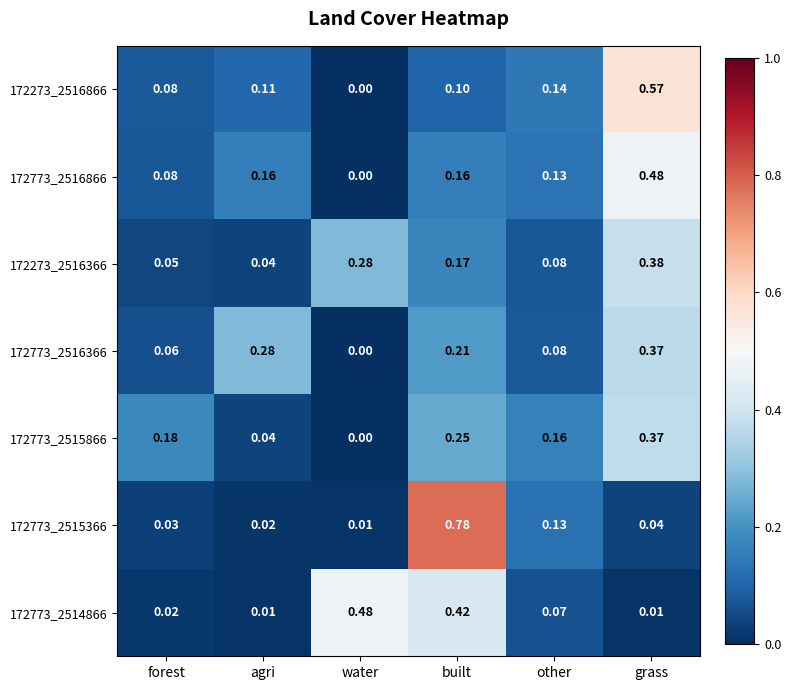

At which label does 172273_2516866 reach its peak?

grass